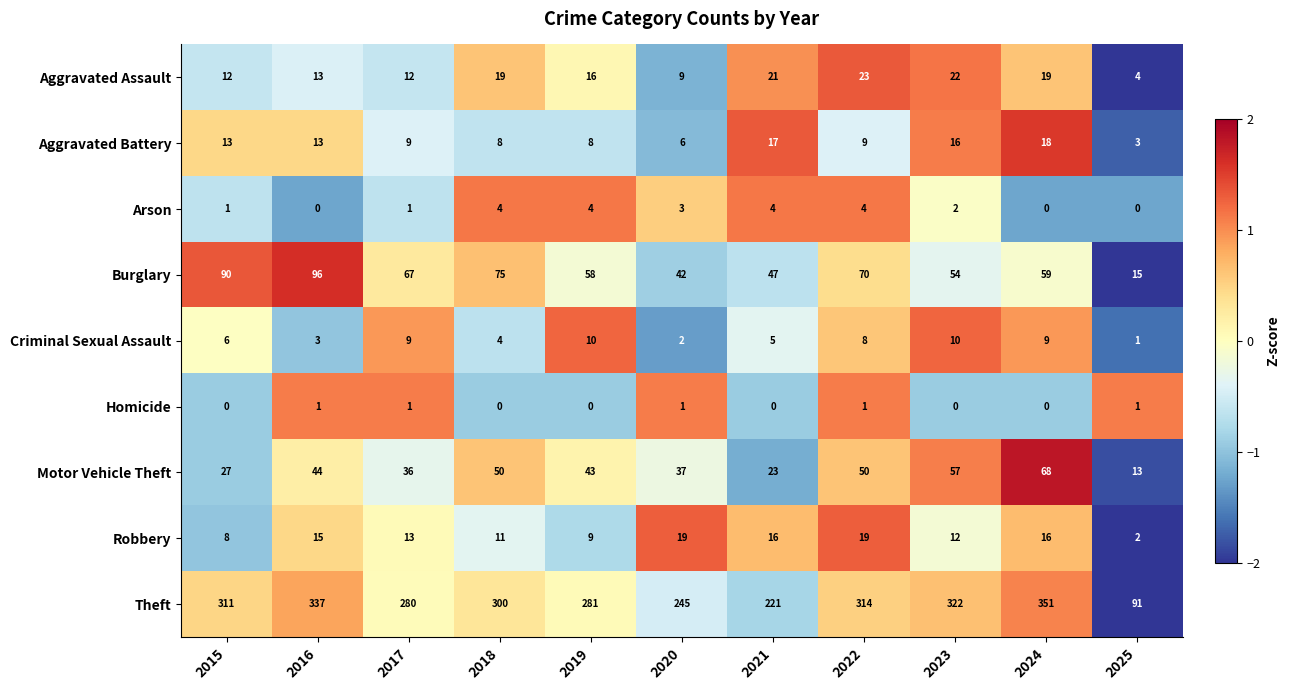

What is the spread (max minus min) of values at 2019?

281